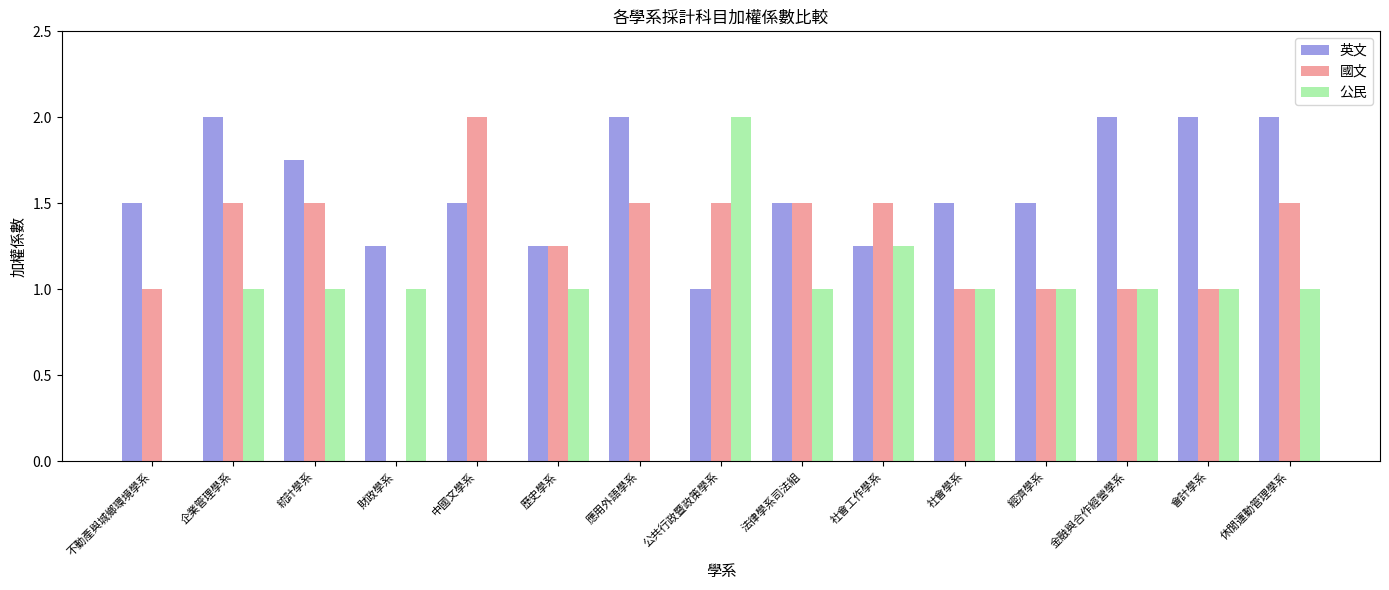

What is the difference between the 公民 values at 社會學系 and 不動產與城鄉環境學系?

1.0